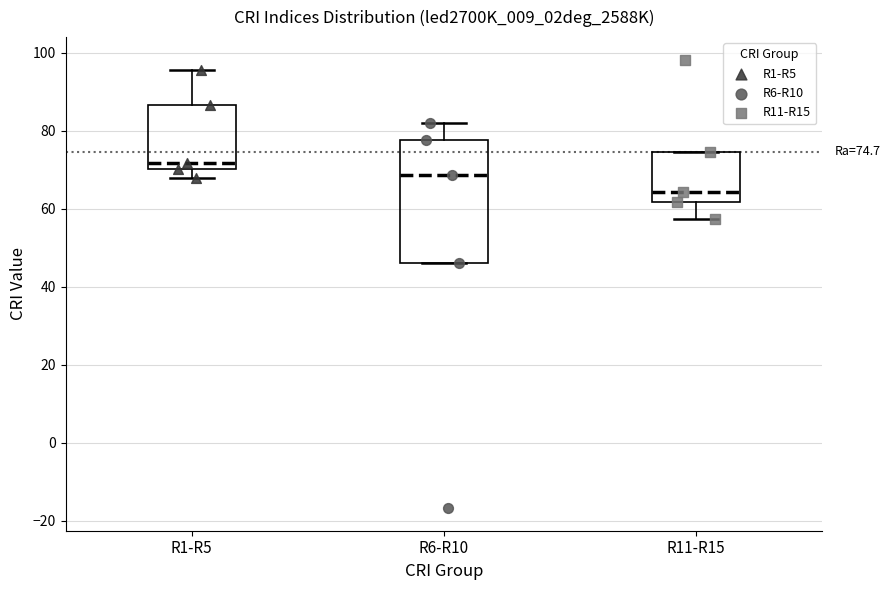

Comparing the boxes themselves (not the whiskers), which one is the tallest?

R6-R10